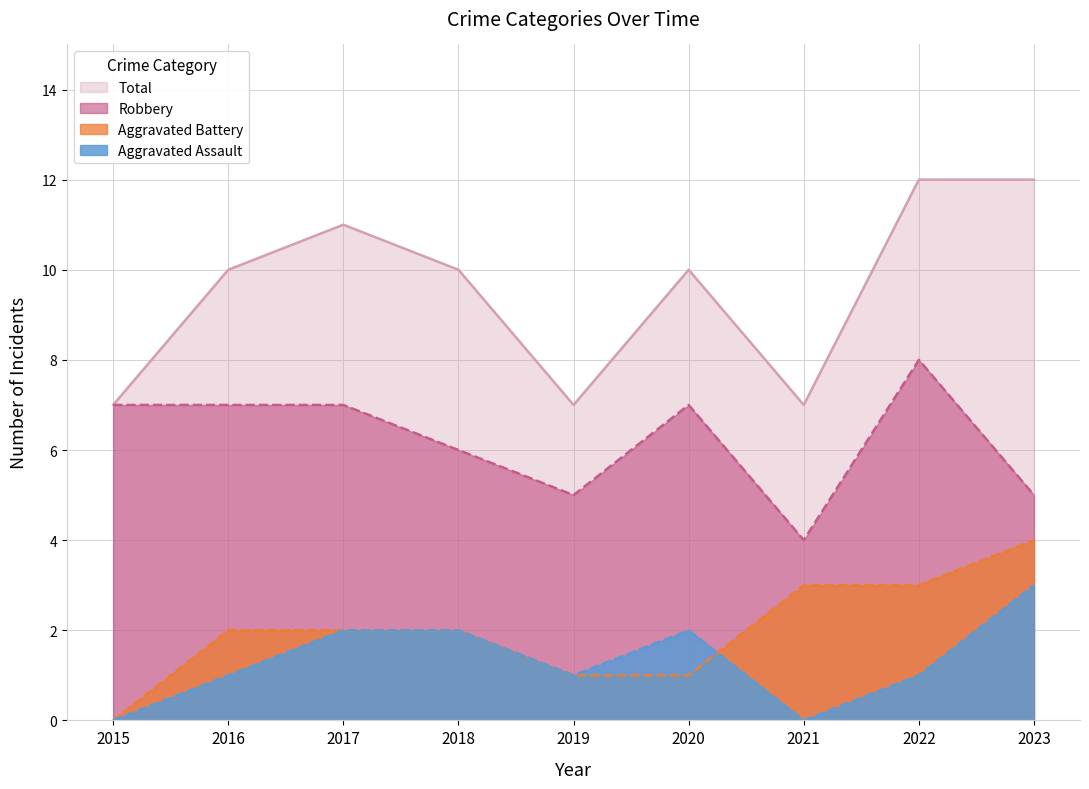

What are all the series names shown in the legend?

Total, Robbery, Aggravated Battery, Aggravated Assault